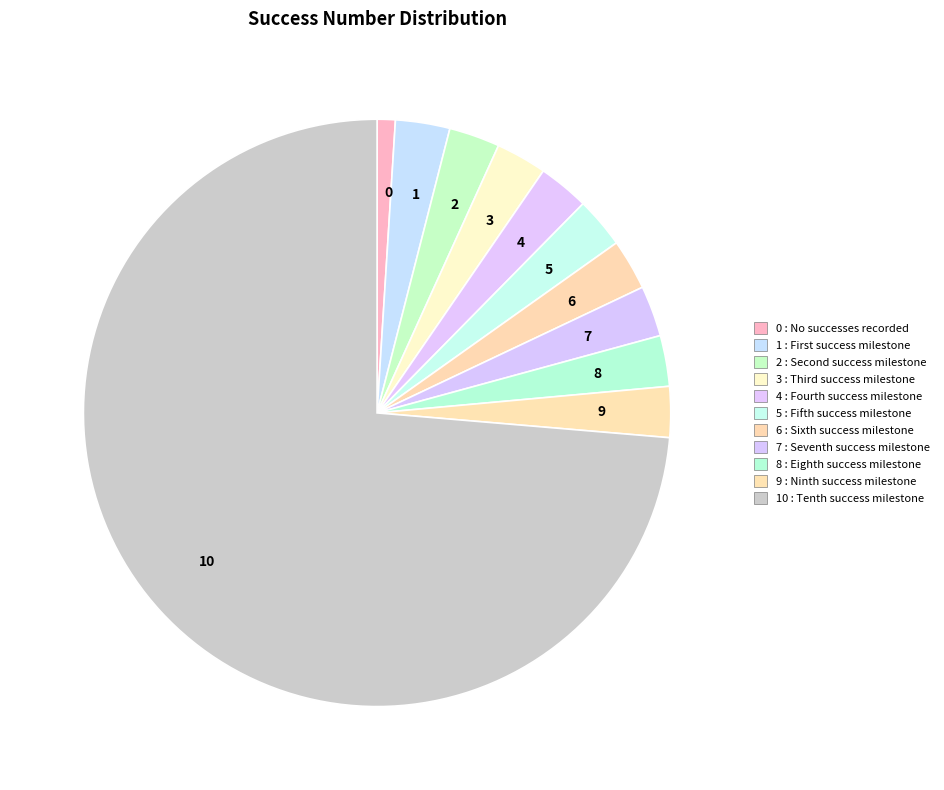

Does 5 represent more than half of the total?

No